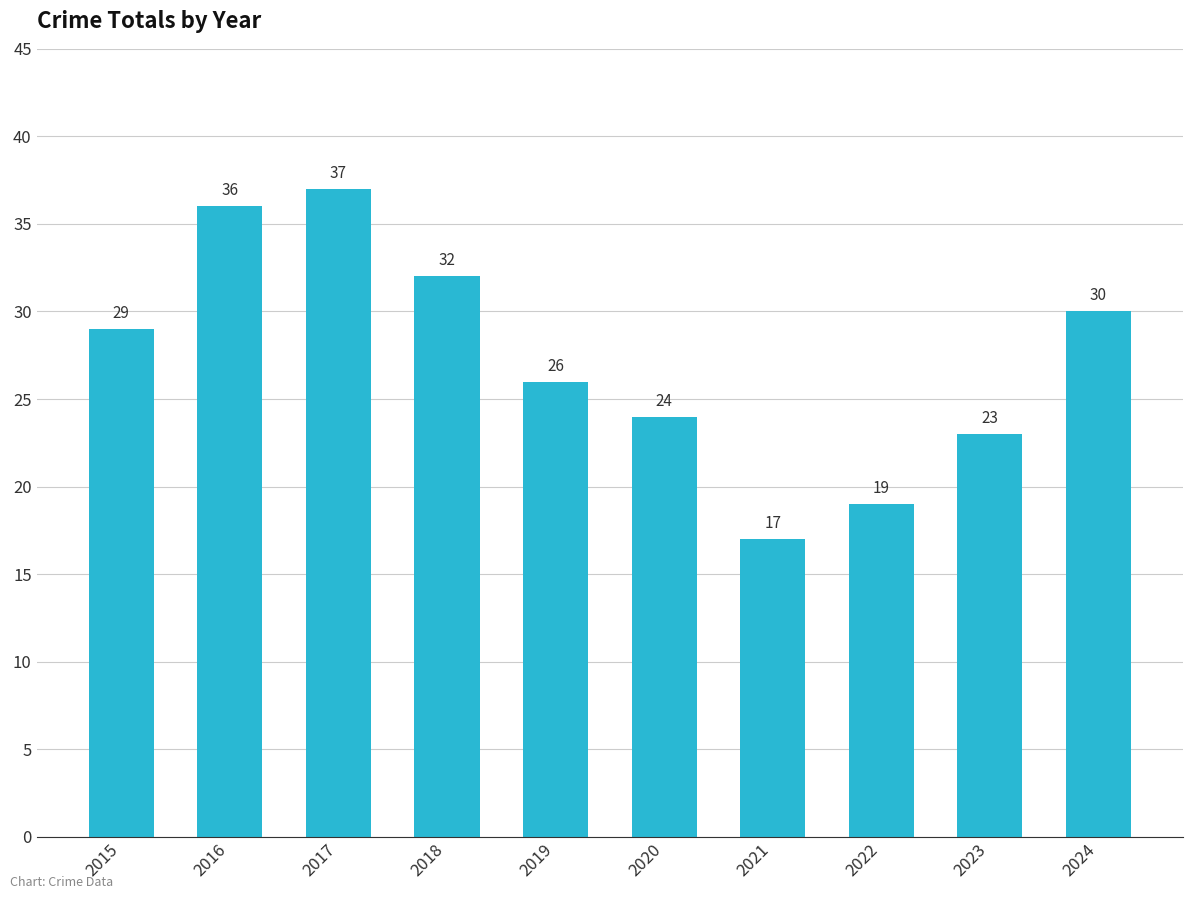

Rank the categories by value from lowest to highest.

2021, 2022, 2023, 2020, 2019, 2015, 2024, 2018, 2016, 2017